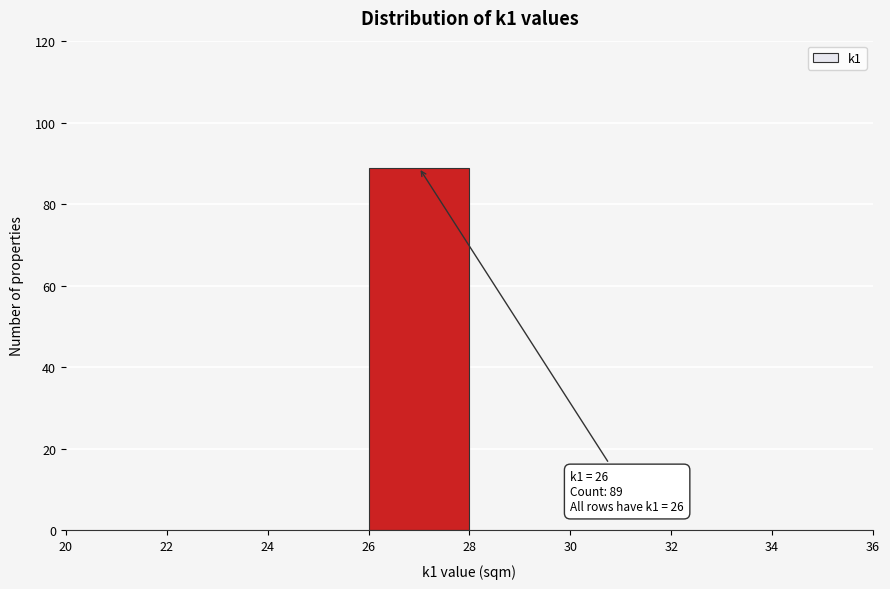

Over which range of the x-axis is the bar tallest?

26 to 28